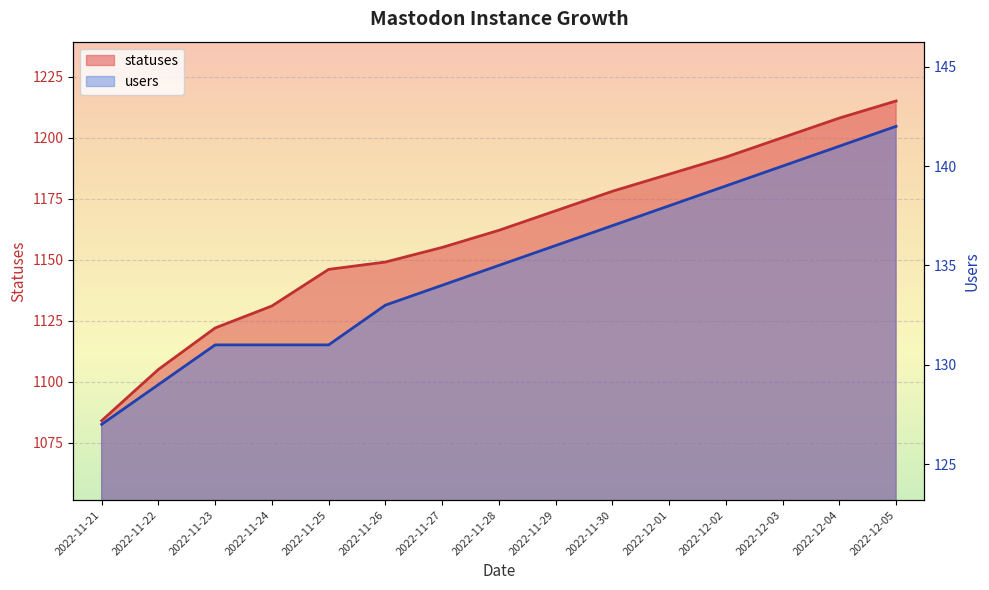

At how many categories does at least one series exceed 326?

15